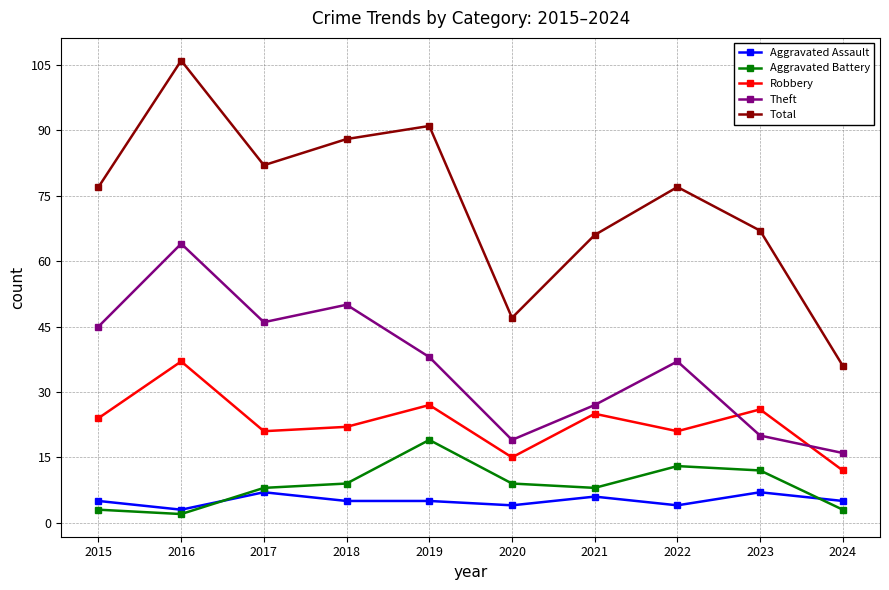

At which category does Robbery reach its first local valley?

2017